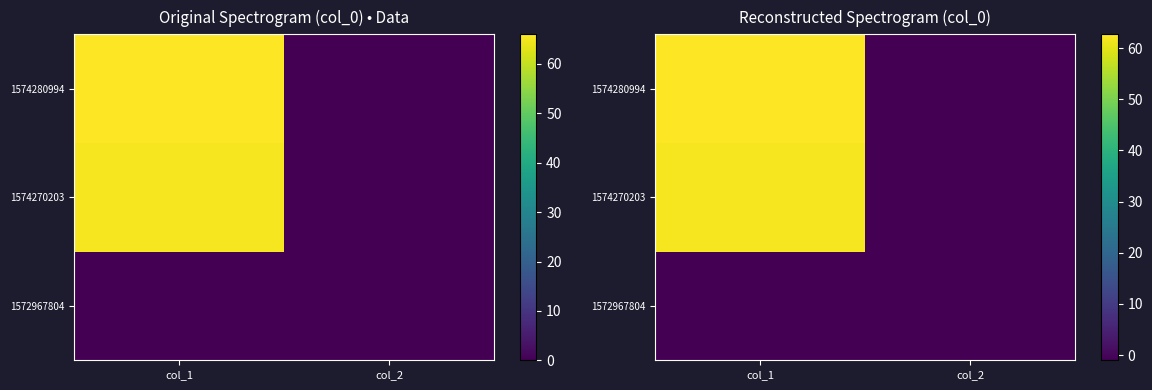

The 1574270203 series shows 61.8 at col_1. True or false?

True